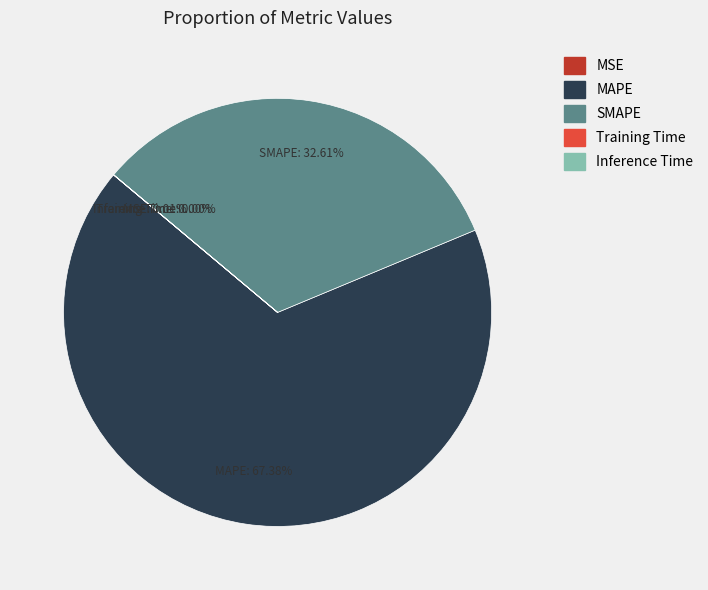

What is the largest slice in the pie chart?

MAPE